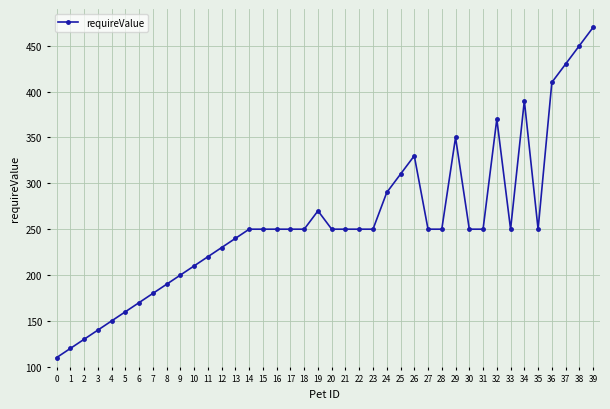

What is the smallest value displayed?

110